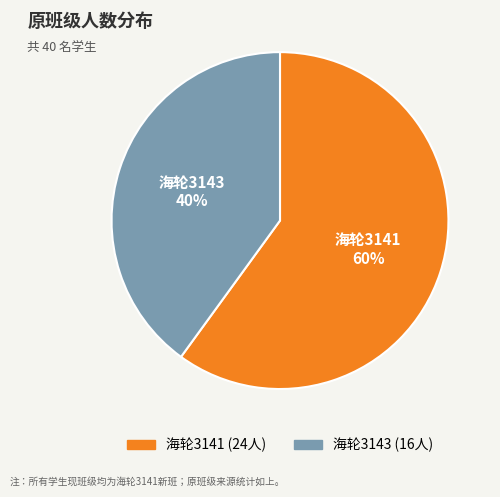

How many segments does this pie chart have?

2